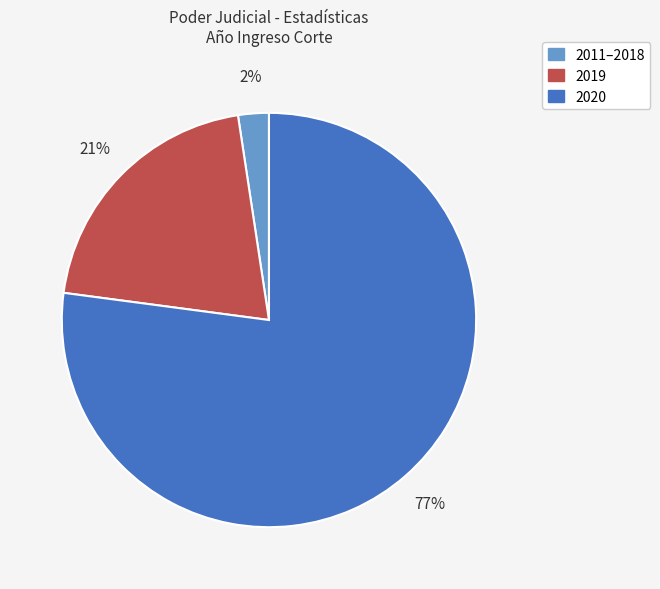

How many segments does this pie chart have?

3